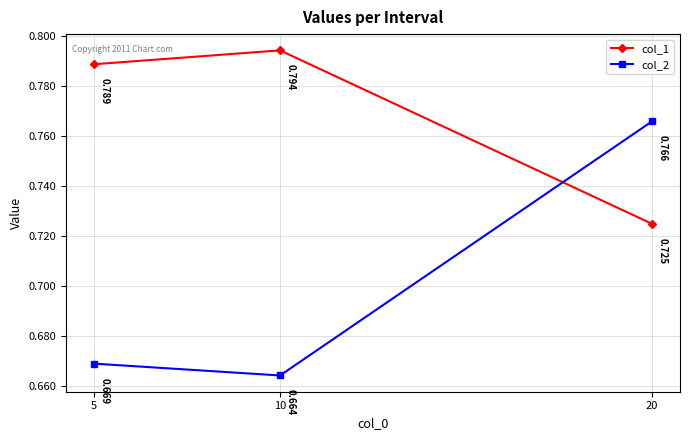

What is the average value of the col_2 series?

0.7